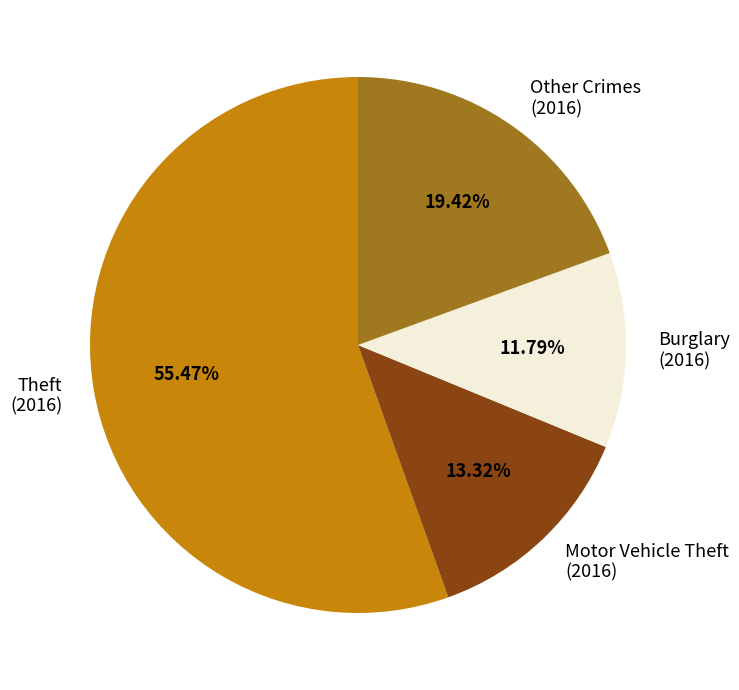

What is the majority slice?

Theft (2016)